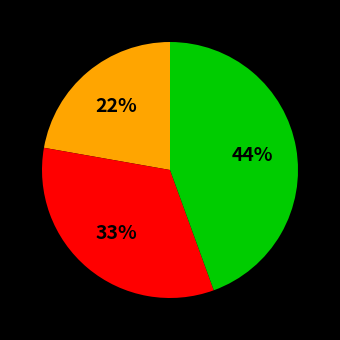

Does any single category account for the majority?

No